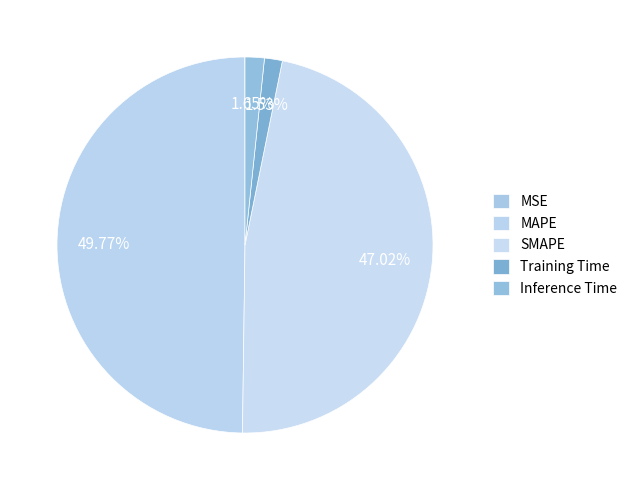

To the nearest percent, what portion does Training Time represent?

2%